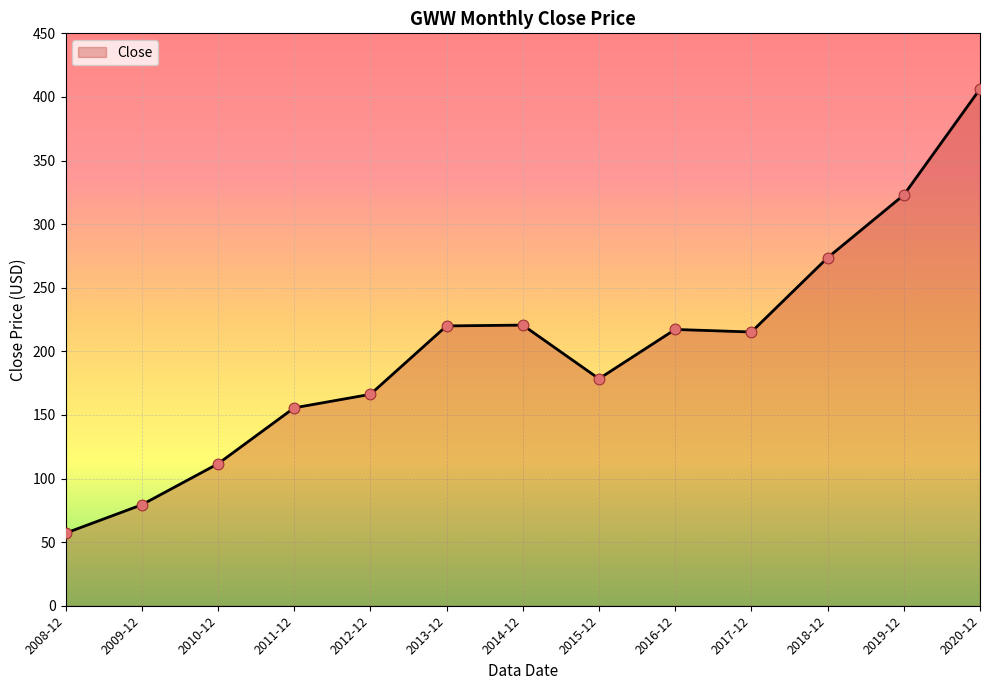

What is the change in value from 2018-12 to 2019-12?

+49.3